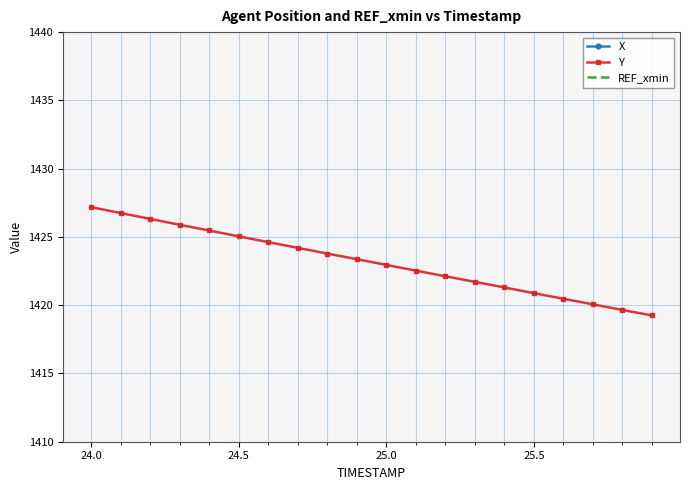

The Y series shows 1425.0 at 24.5. True or false?

True